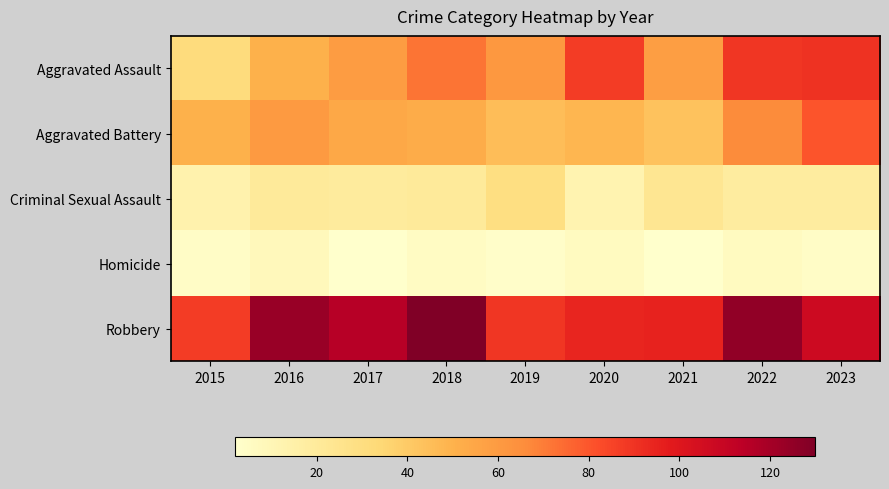

How many data points does each series have?

9